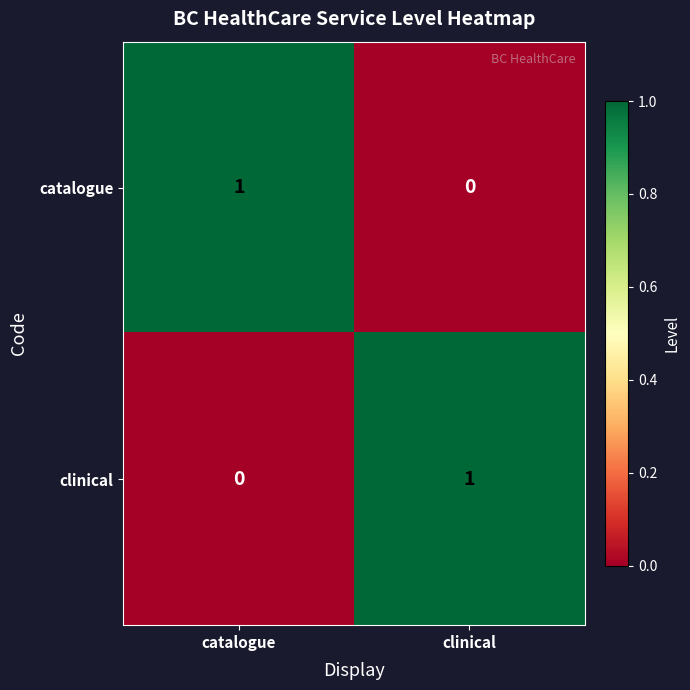

Is it true that catalogue equals 0 at clinical?

True